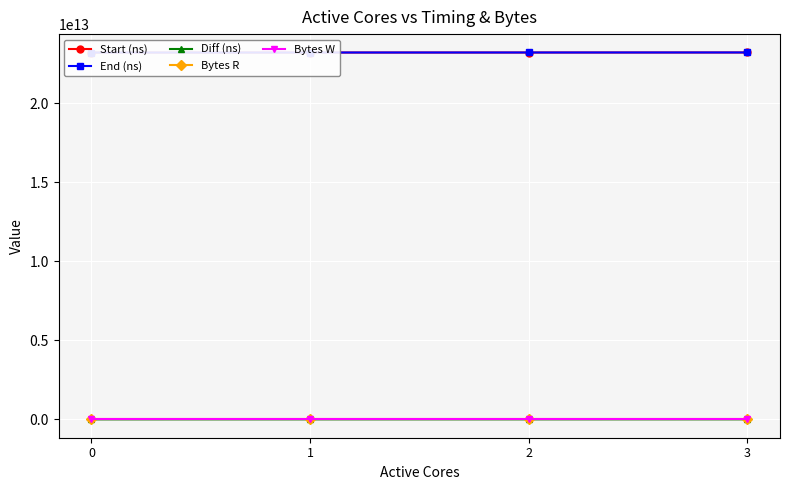

Rank the series at 1 from lowest to highest value.

Bytes W, Bytes R, Diff (ns), Start (ns), End (ns)